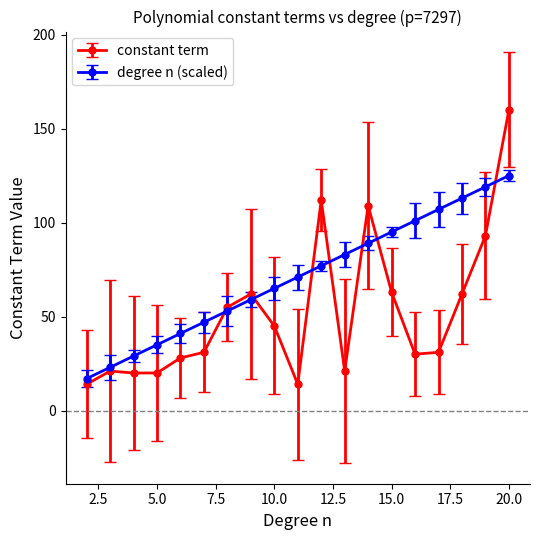

True or false: degree n (scaled) has more than 2 interior local peaks.

False